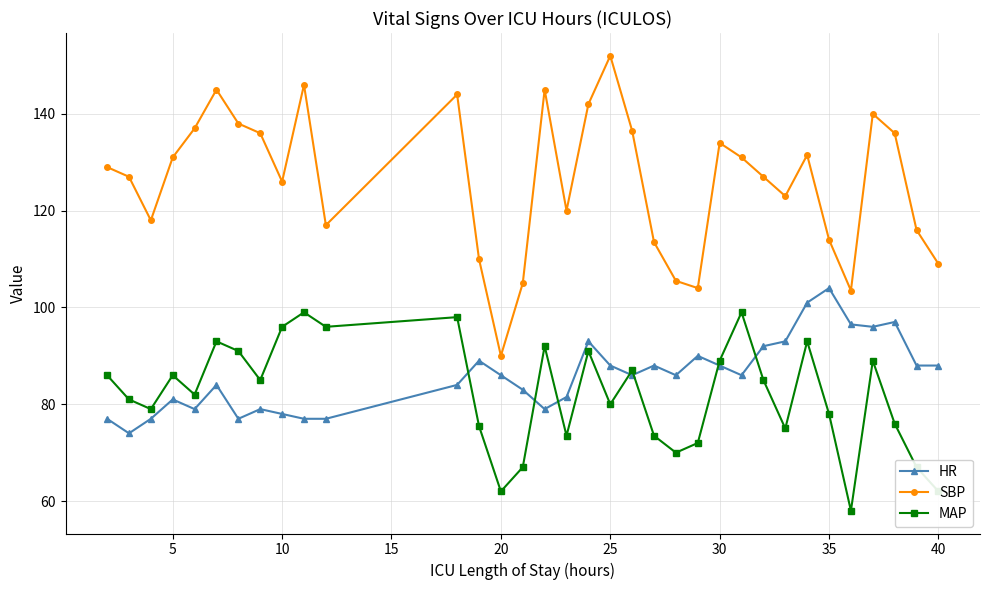

True or false: MAP and SBP intersect in this chart.

False